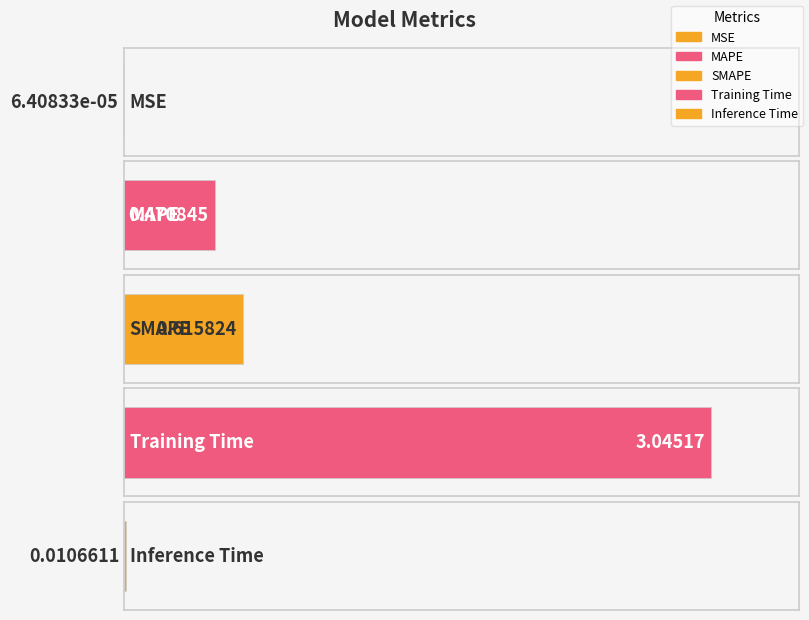

Does the chart contain any negative values?

No